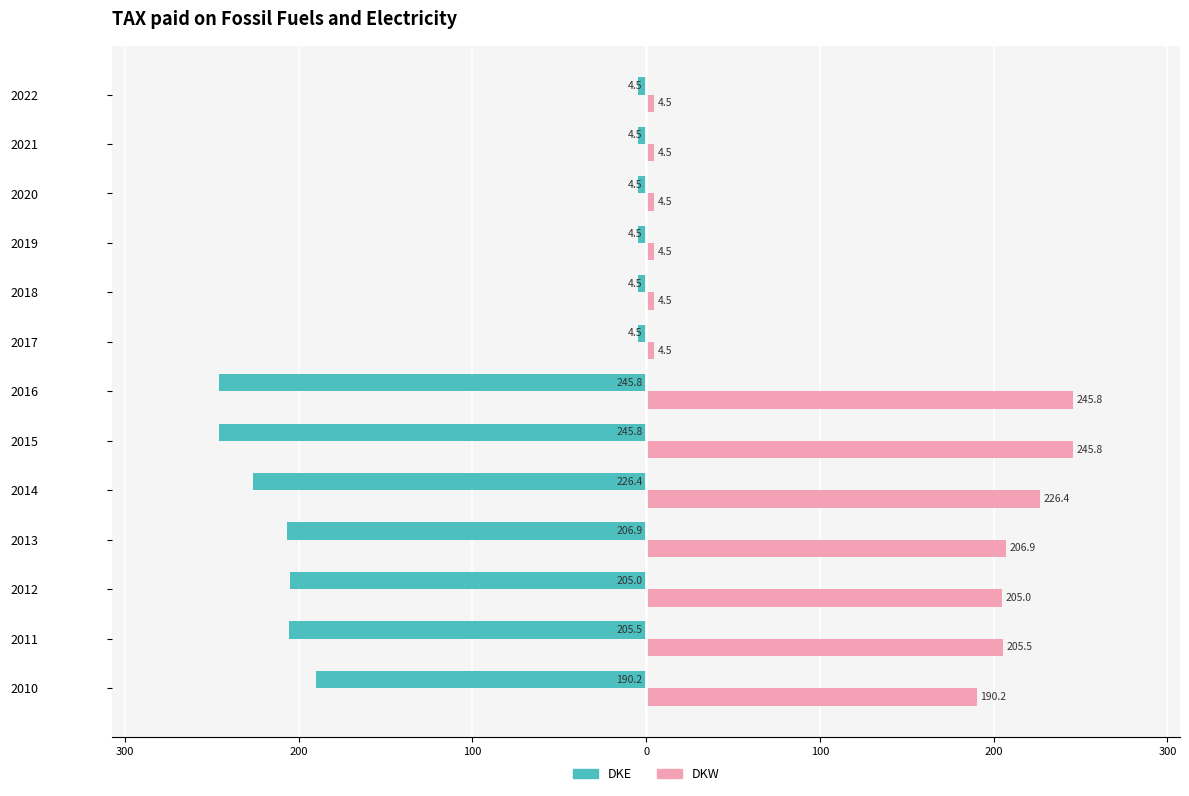

What are all the series names shown in the legend?

DKE, DKW